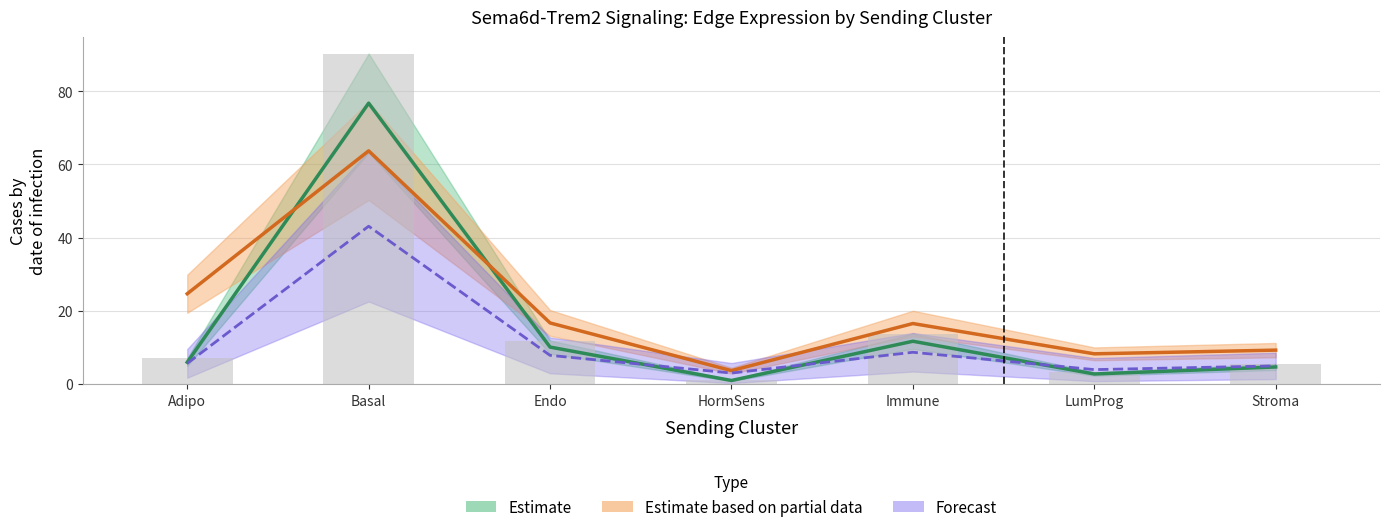

Is it true that Ligand detection rate equals 63.7 at Basal?

True